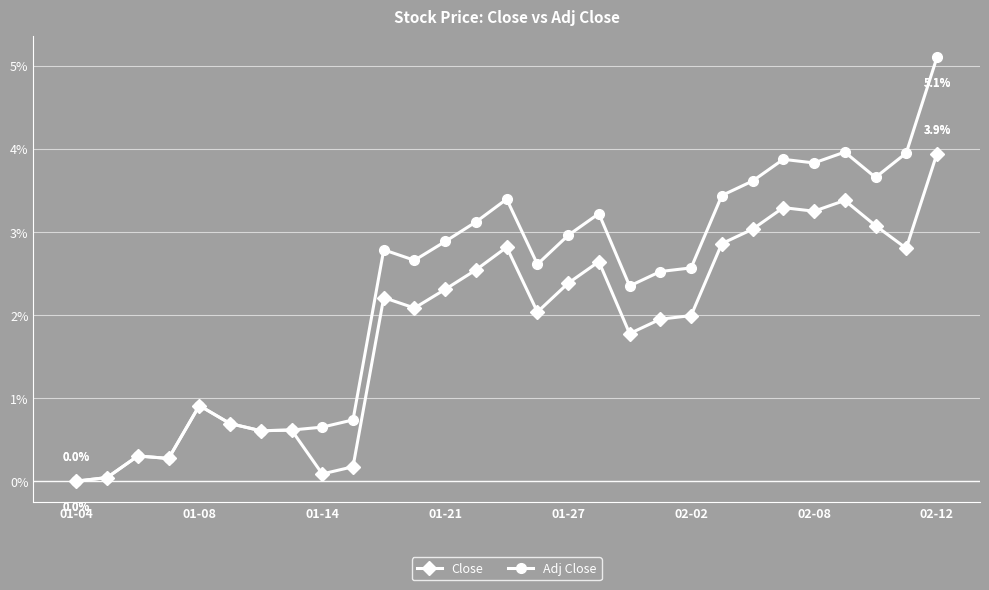

True or false: Adj Close has more than 1 interior local peaks.

True